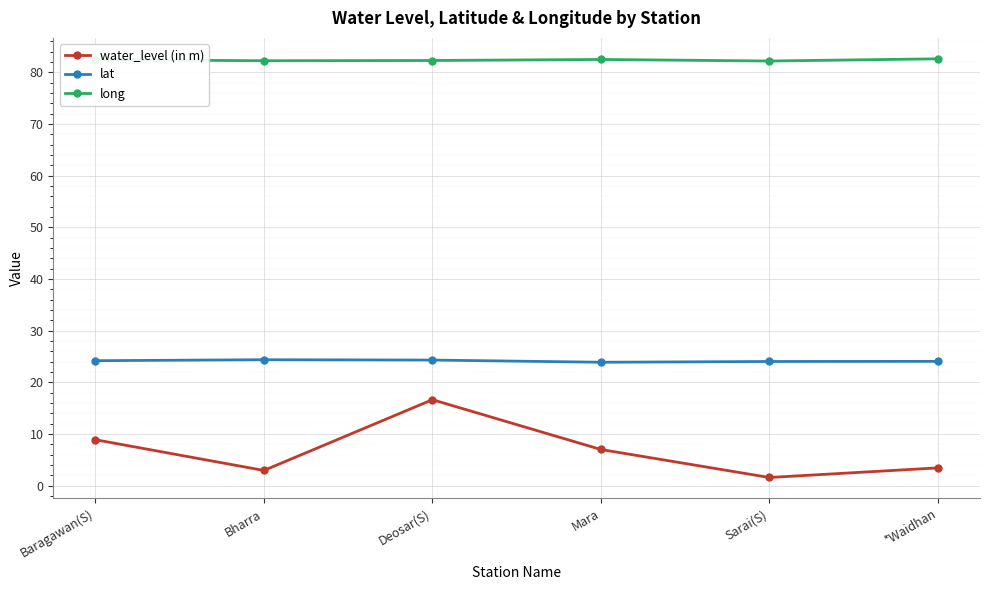

True or false: long has a value of 19.9 at Sarai(S).

False